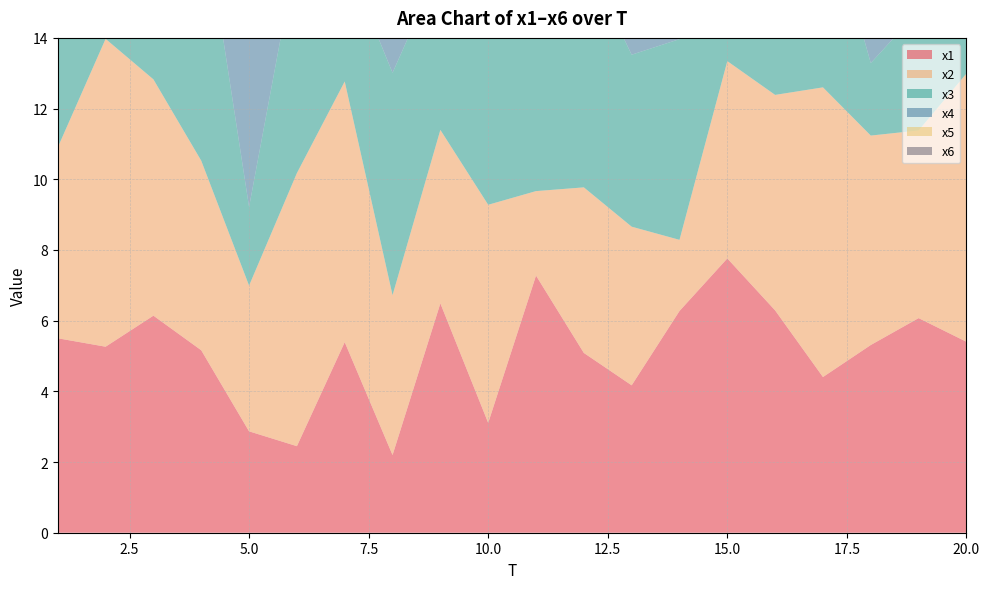

Reading left to right, extract all data points from this chart.

x1: 1=5.5	2=5.3	3=6.1	4=5.2	5=2.9	6=2.4	7=5.4	8=2.2	9=6.5	10=3.1	11=7.3	12=5.1	13=4.2	14=6.3	15=7.8	16=6.3	17=4.4	18=5.3	19=6.1	20=5.4
x2: 1=5.4	2=8.7	3=6.7	4=5.4	5=4.1	6=7.7	7=7.4	8=4.5	9=4.9	10=6.2	11=2.4	12=4.7	13=4.5	14=2.0	15=5.6	16=6.1	17=8.2	18=5.9	19=5.3	20=7.6
x3: 1=4.0	2=7.3	3=6.6	4=7.5	5=2.2	6=6.3	7=3.6	8=6.3	9=4.7	10=5.0	11=6.9	12=6.6	13=4.9	14=5.7	15=5.7	16=6.9	17=5.5	18=2.1	19=3.4	20=7.5
x4: 1=5.7	2=6.3	3=7.1	4=5.7	5=5.0	6=5.4	7=5.4	8=10.2	9=2.3	10=2.0	11=2.2	12=5.1	13=2.5	14=6.2	15=5.0	16=6.2	17=2.3	18=5.4	19=5.3	20=4.9
x5: 1=4.0	2=6.8	3=4.1	4=4.0	5=7.9	6=7.0	7=4.2	8=2.3	9=3.1	10=8.4	11=4.4	12=6.2	13=6.2	14=2.3	15=4.3	16=6.7	17=2.3	18=4.5	19=4.3	20=6.4
x6: 1=5.1	2=5.8	3=7.9	4=9.7	5=5.0	6=6.0	7=4.4	8=3.4	9=7.2	10=4.6	11=4.7	12=7.0	13=5.2	14=8.1	15=5.4	16=3.9	17=4.1	18=4.2	19=5.6	20=6.1